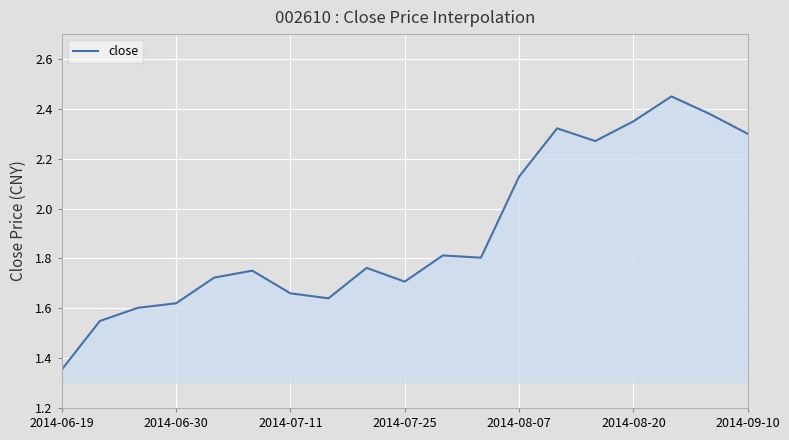

What is the difference between the maximum and minimum values?

1.1